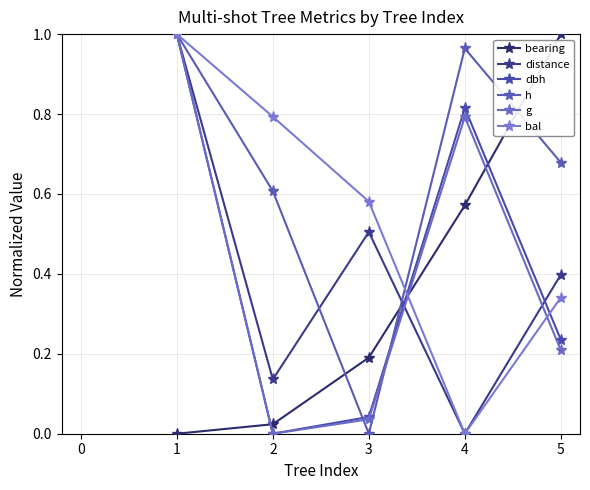

What is the difference between the second highest and second lowest values in the bal series?

0.5